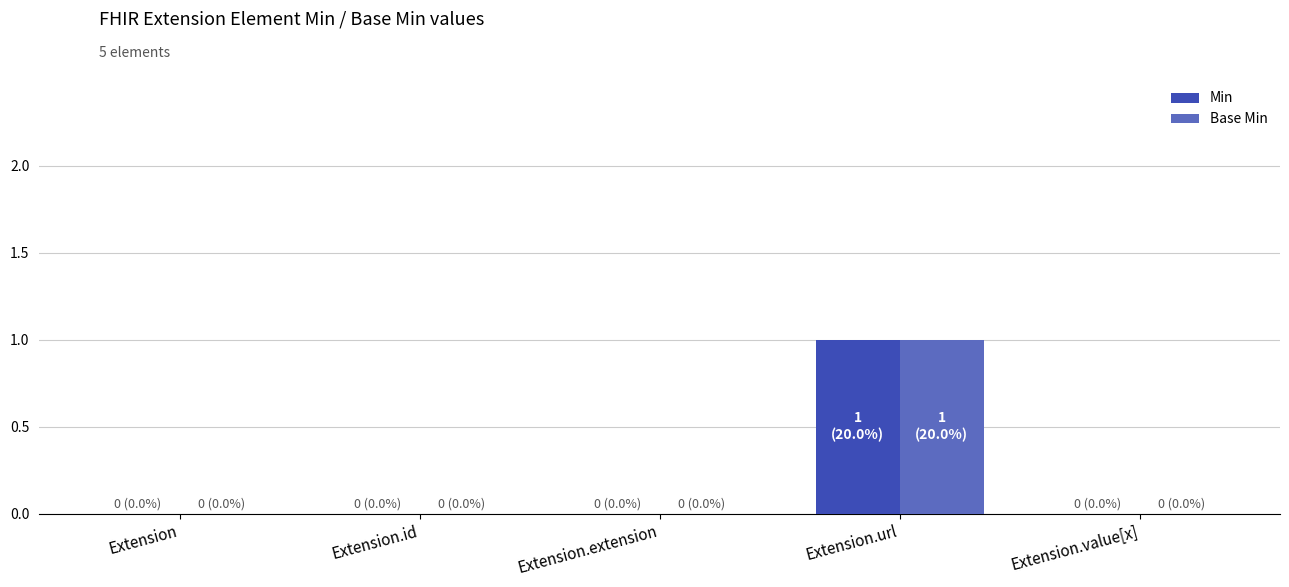

How many groups of bars are there?

5